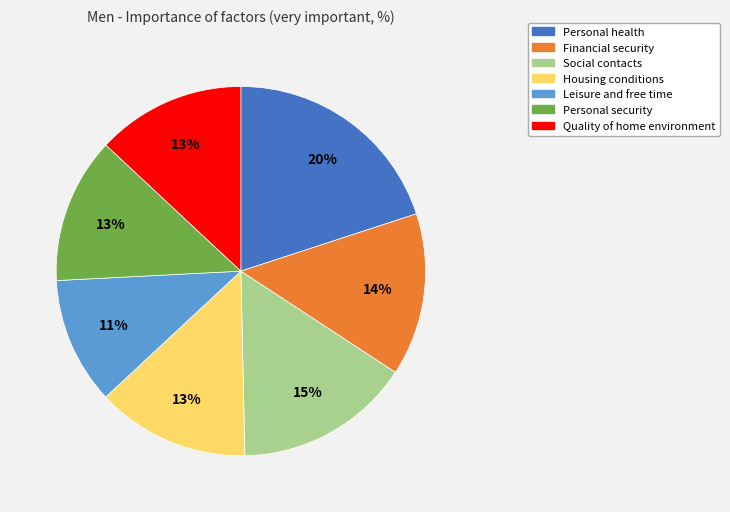

Is it true that Personal security is 13% of the pie?

True